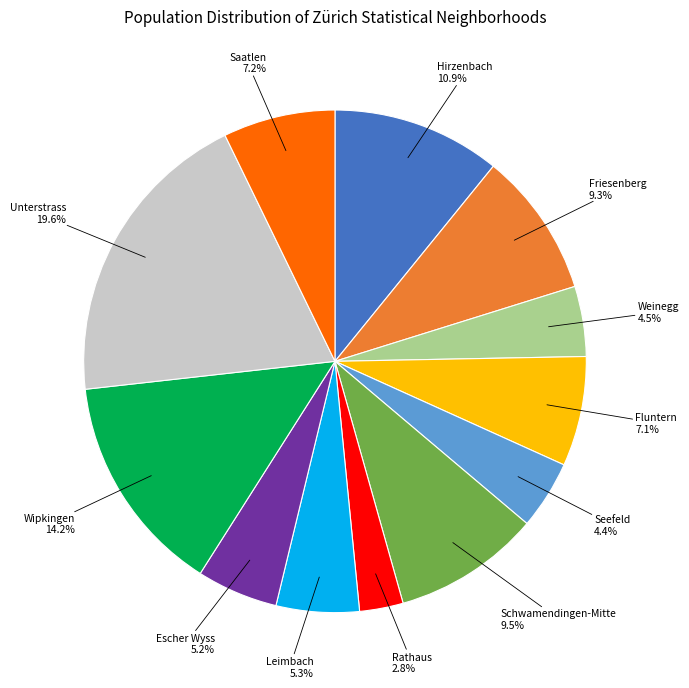

To the nearest percent, what is the difference between the largest and smallest slice percentages?

17%